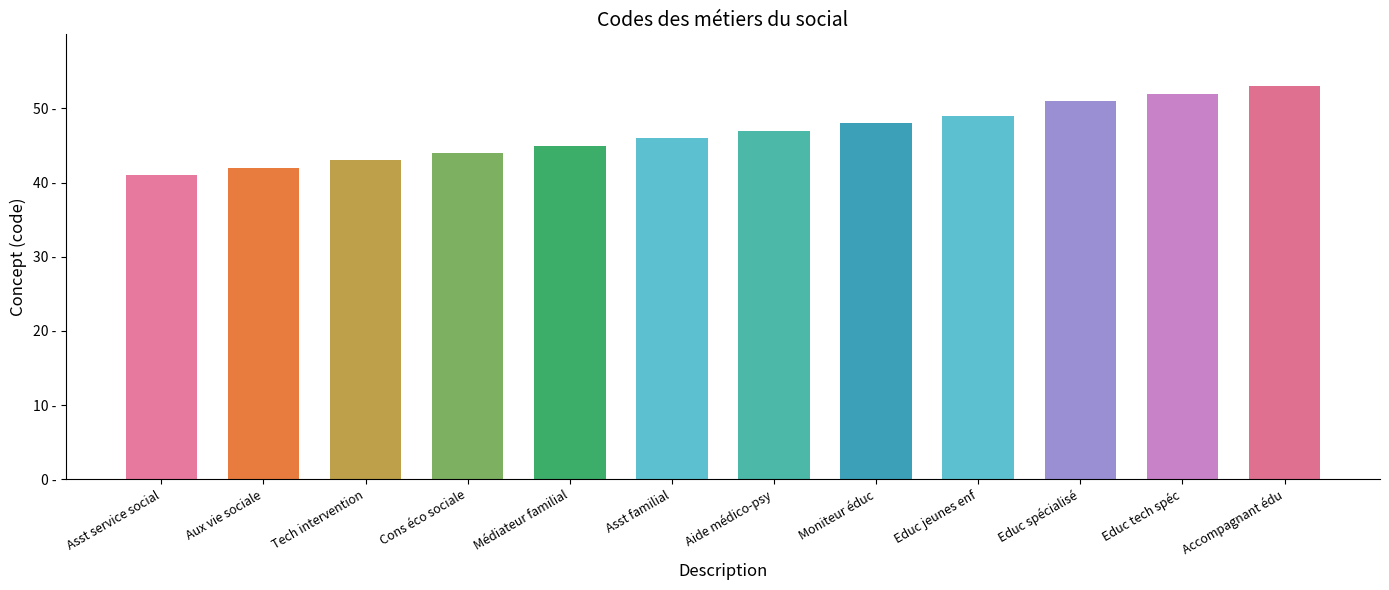

Where does the data first go above 47?

Moniteur éducateur